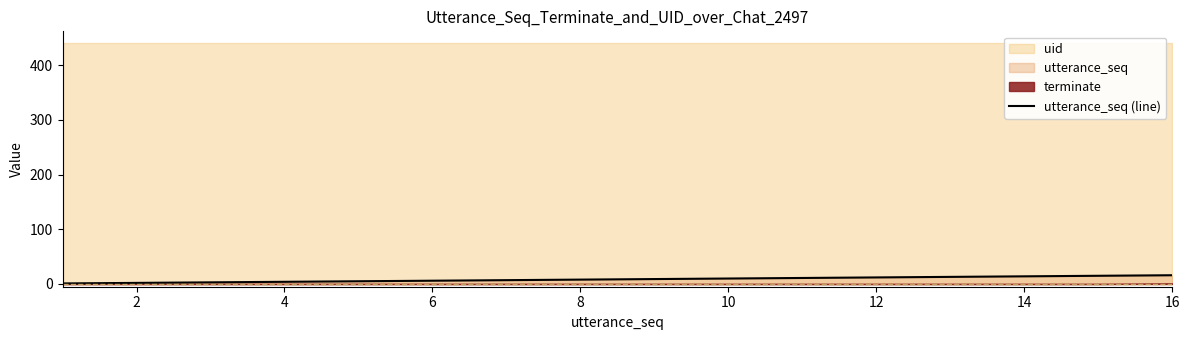

True or false: the data shows 10 at 16.

False